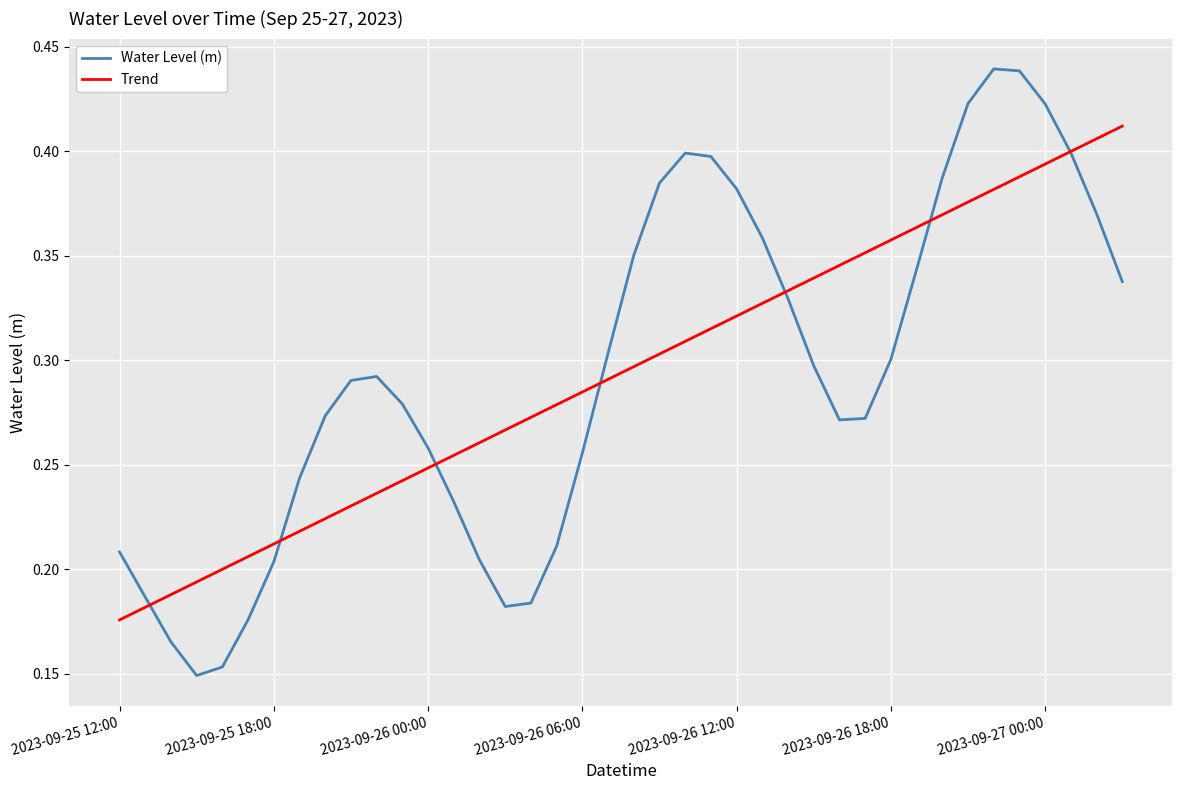

Rank the series by their maximum value, from lowest to highest.

Trend, Water Level (m)